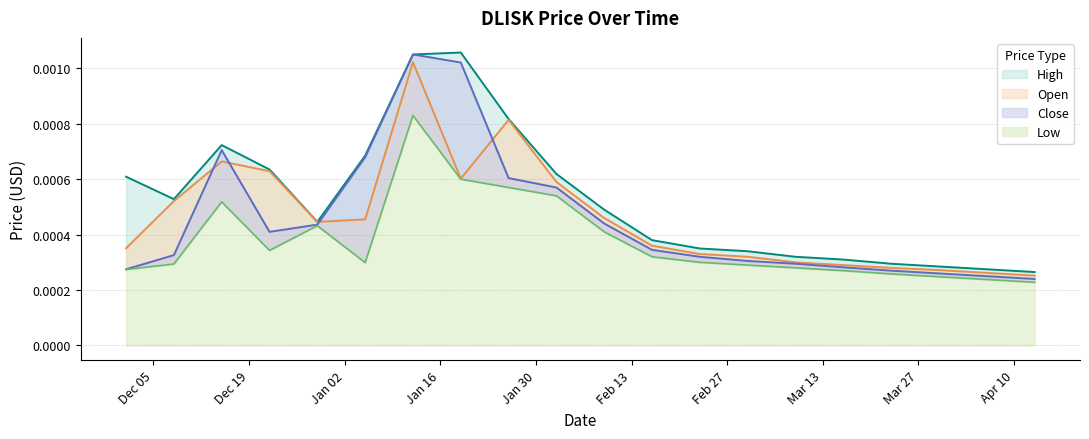

In Low, how many points are higher than both neighbors (excluding endpoints)?

3